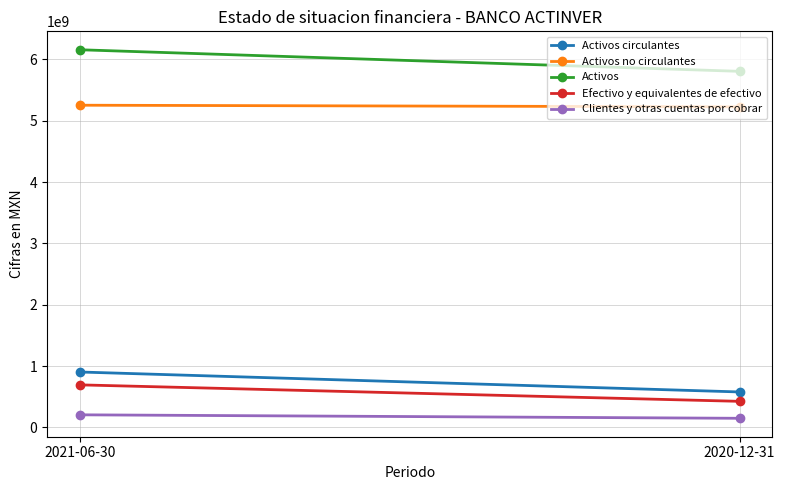

Count the Efectivo y equivalentes de efectivo values in the range 425798000 to 694168000.

2